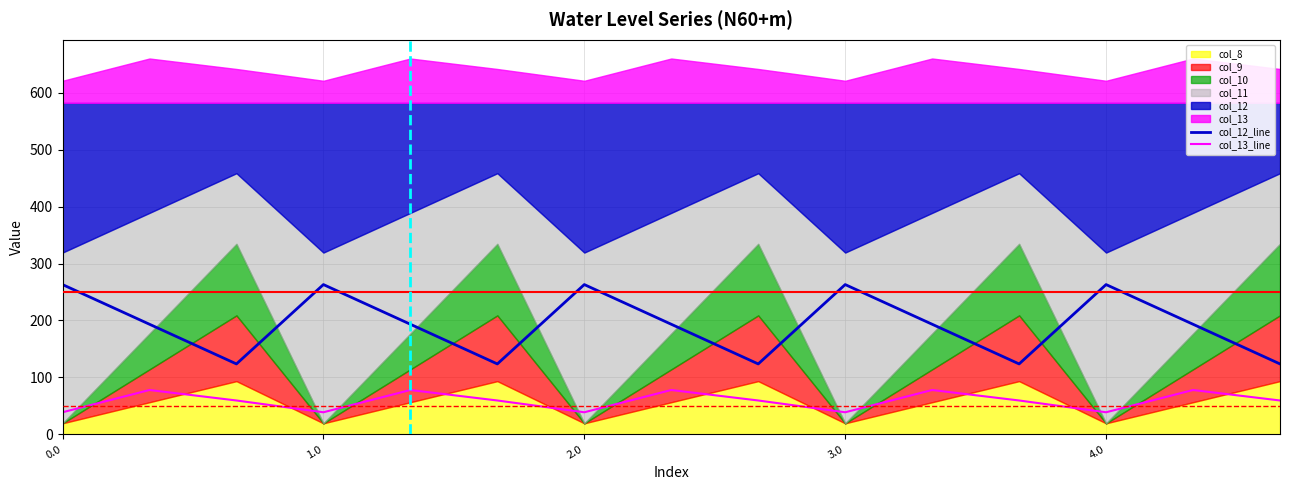

True or false: col_12_line and col_13_line cross at least once.

False